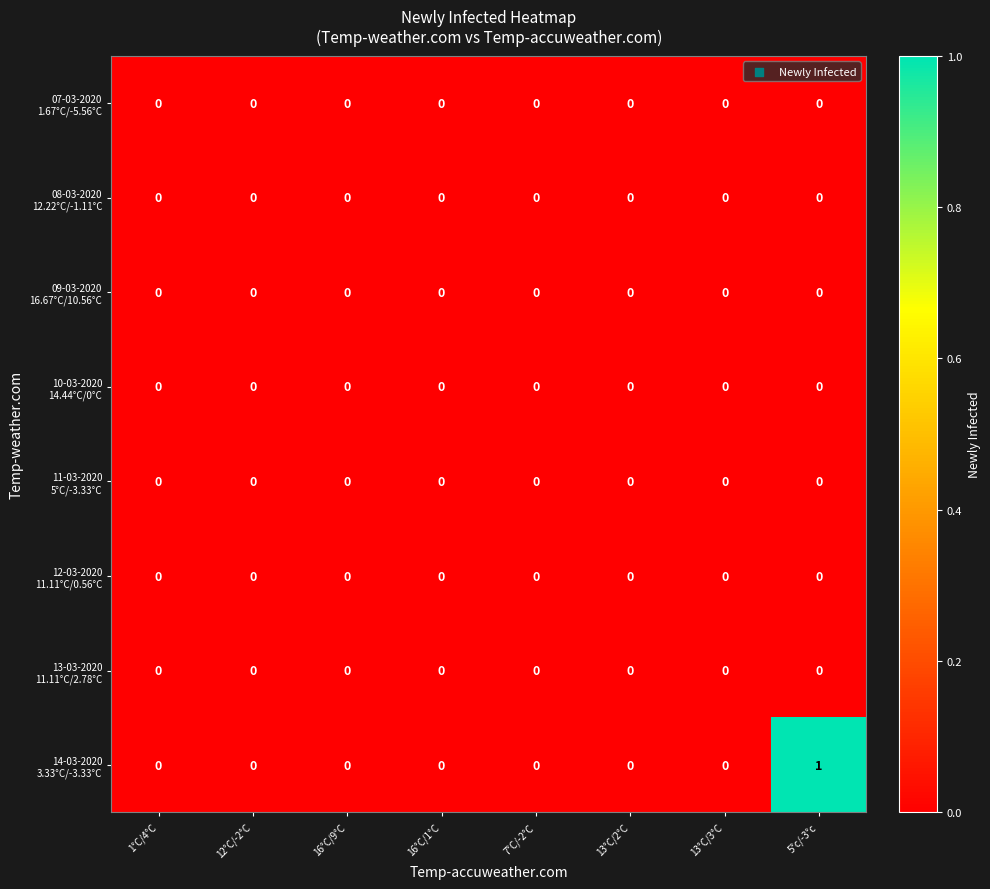

At which category is the sum across all series the highest?

5°c/-3°c